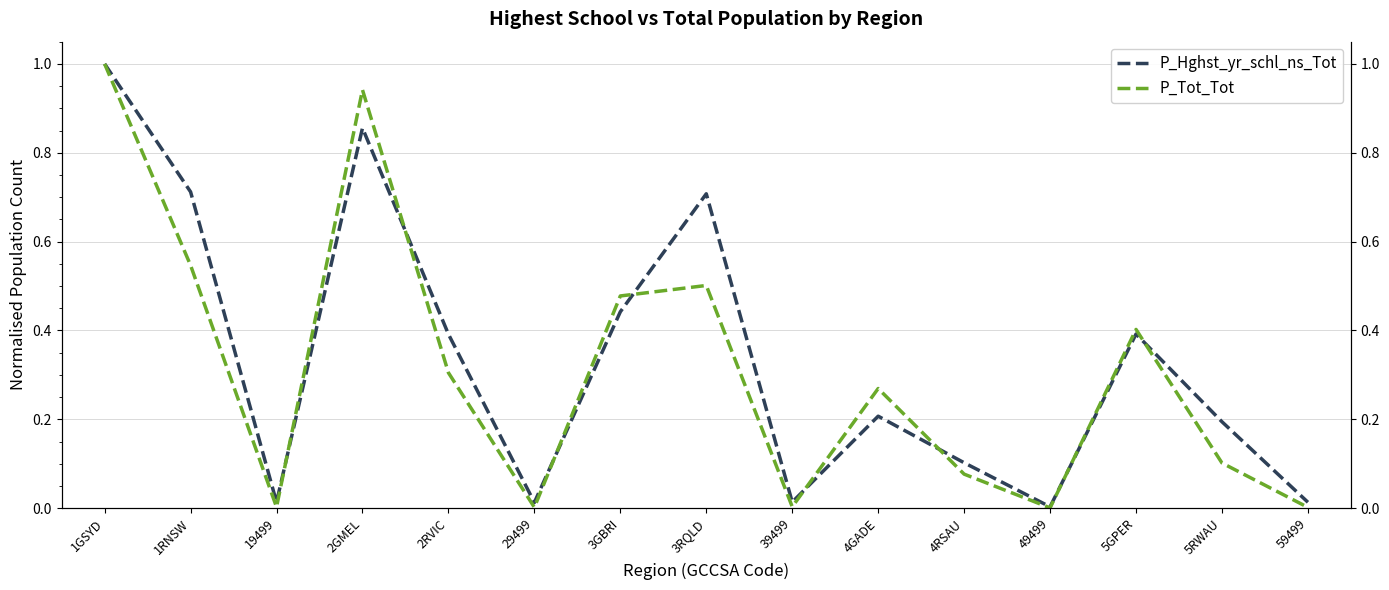

True or false: P_Hghst_yr_schl_ns_Tot has more than 1 interior local peaks.

True